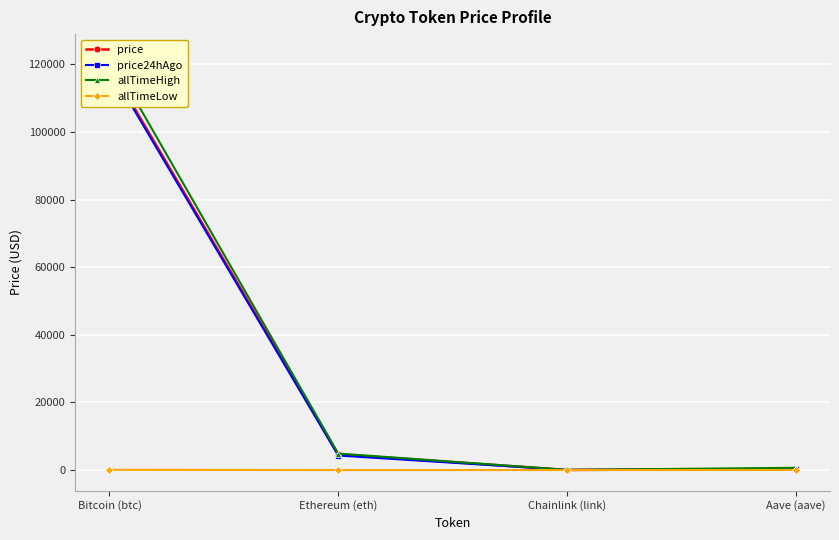

Which category has the lowest value in the allTimeLow series?

Chainlink (link)